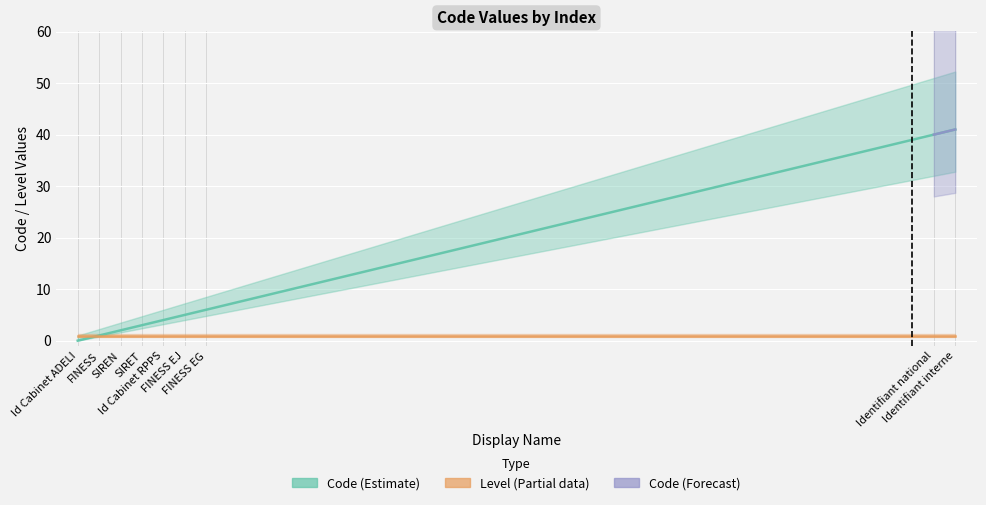

What is the difference between the maximum and second lowest values?

40